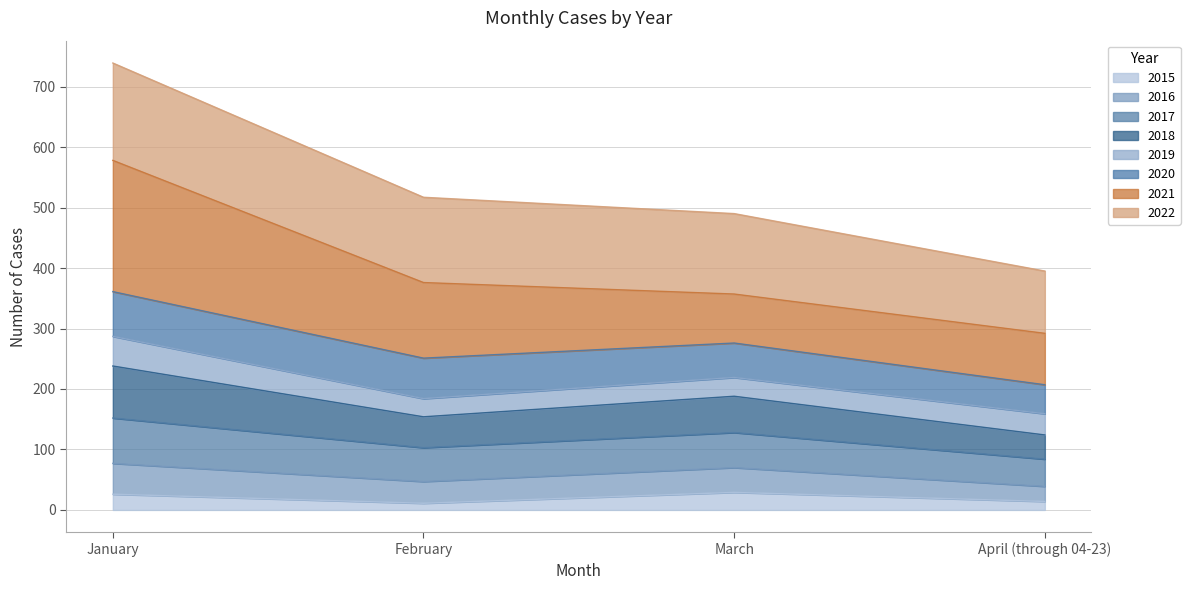

What is the total value across all series at March?

490